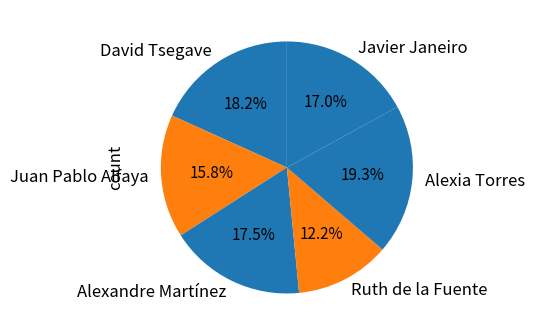

Approximately how many times larger is the value at Alexandre Martínez compared to Javier Janeiro?

1.0